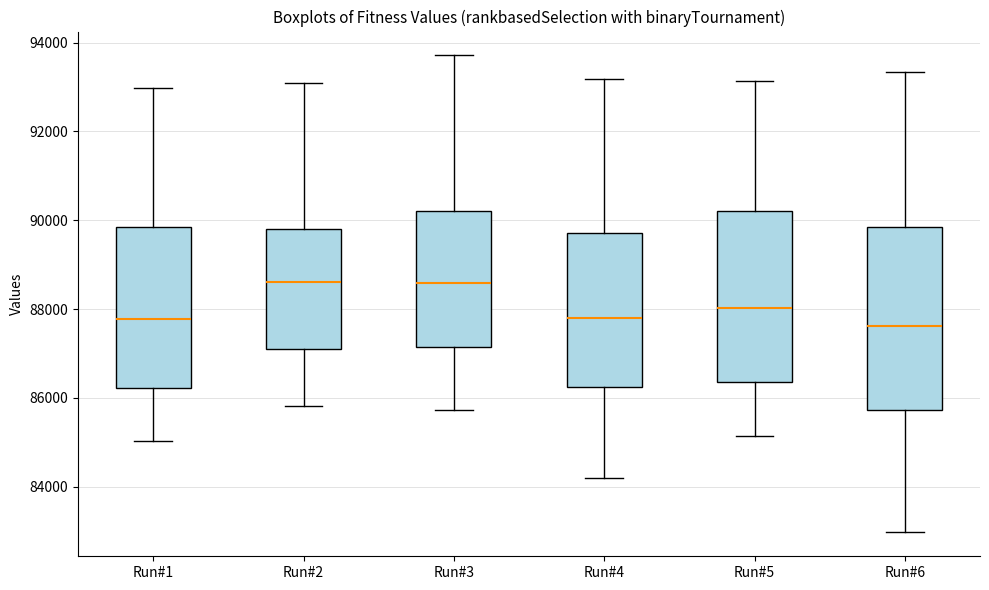

Comparing the boxes themselves (not the whiskers), which one is the tallest?

Run#6